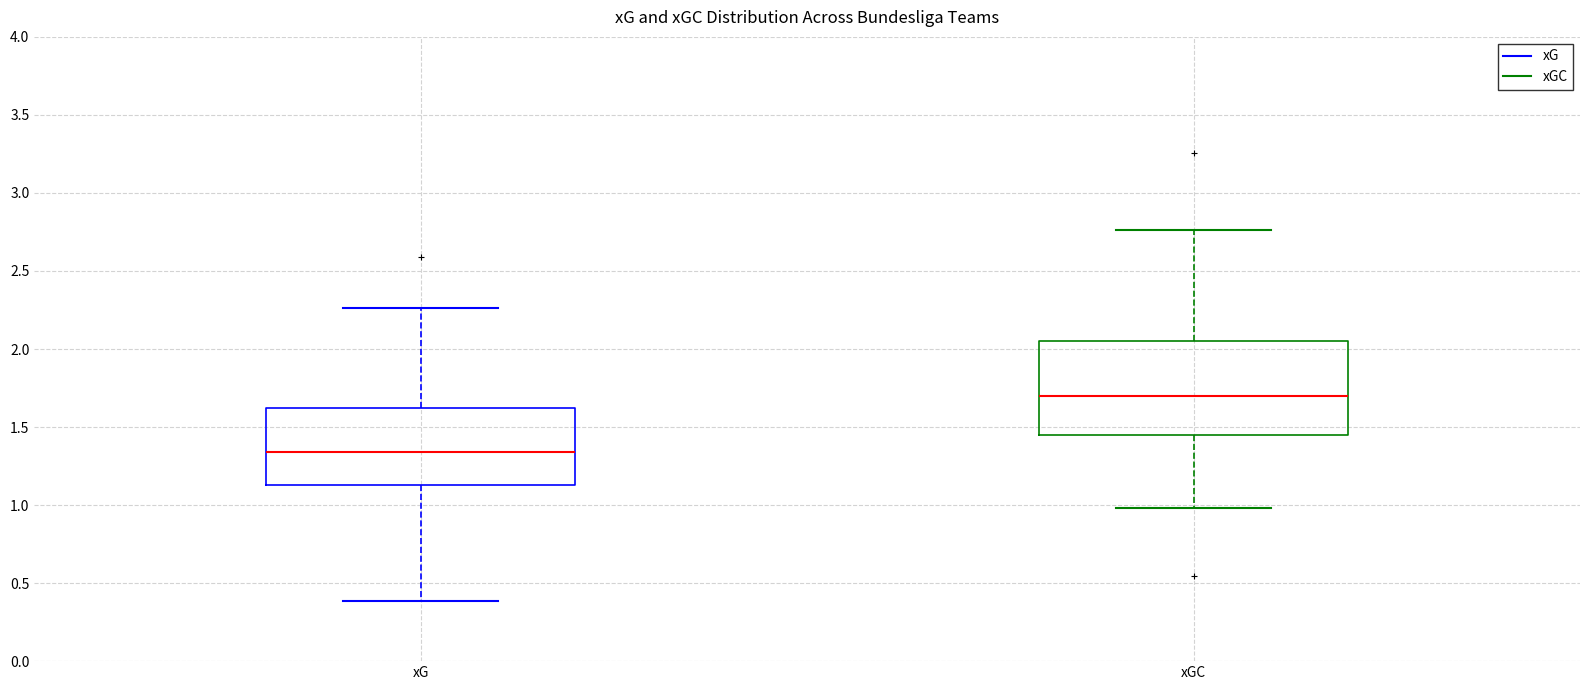

Reading left to right, read every box against the y-axis: the position of its median line, the range the box covers, and the ends of its whiskers. The values are not printed on the chart, so give them approximately, as read against the axis.

xG: median 1.35, box 1.15 to 1.60, whiskers 0.40 to 2.25
xGC: median 1.70, box 1.45 to 2.05, whiskers 1.00 to 2.75